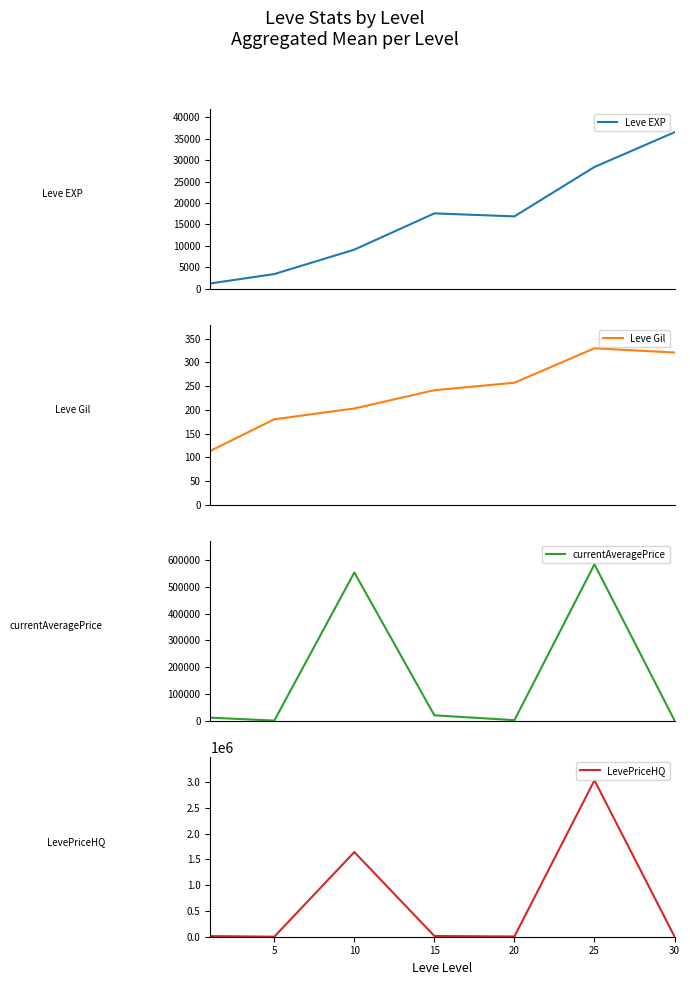

What are all the series names shown in the legend?

Leve EXP, Leve Gil, currentAveragePrice, LevePriceHQ